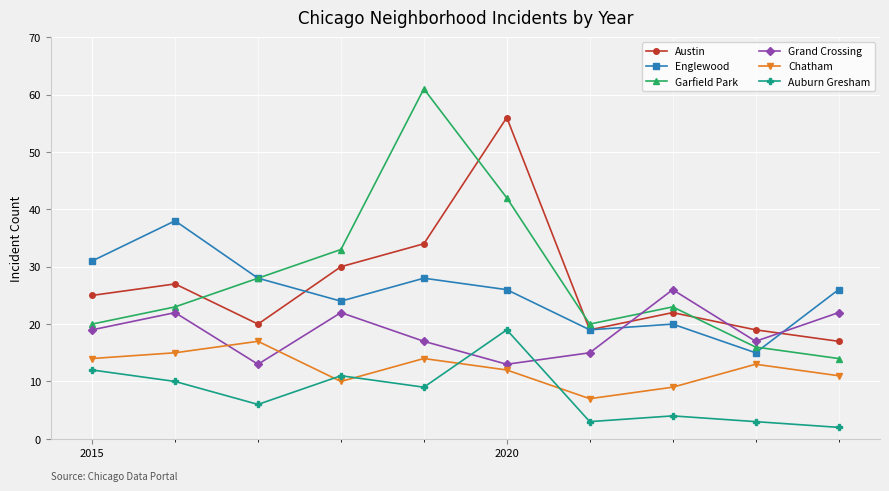

What is the average value of the Grand Crossing series?

19